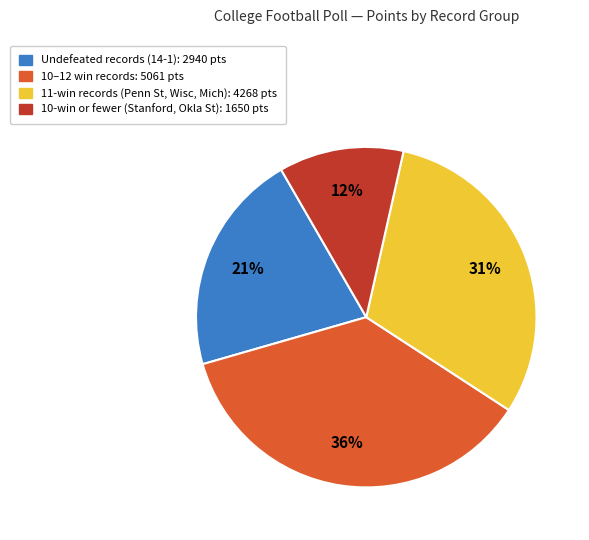

Is there any slice that represents more than half of the pie?

No